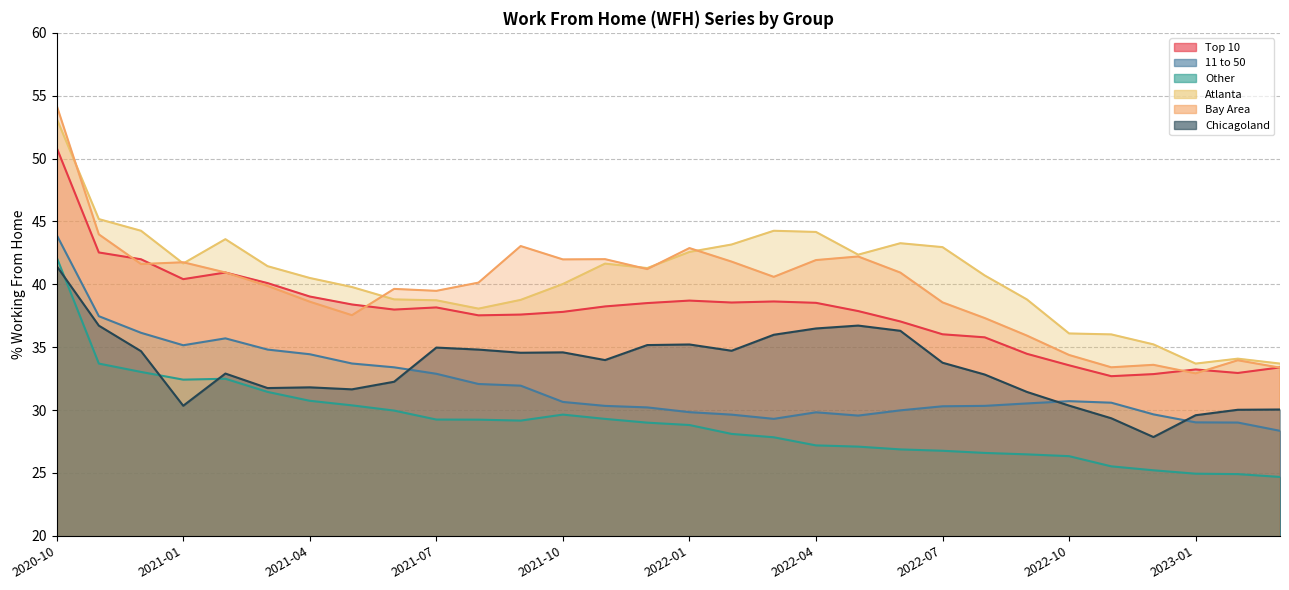

How many lines are shown in the chart?

6